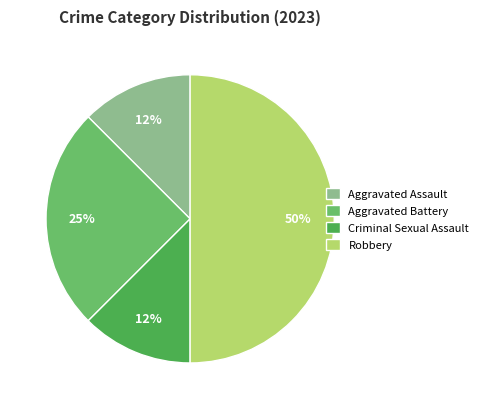

Which category has the biggest portion of the pie?

Robbery